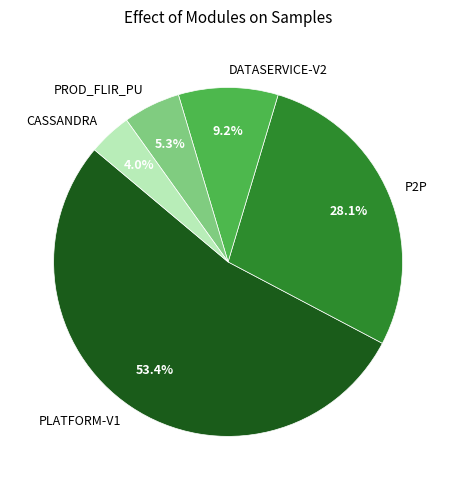

What is the ratio of the value at PLATFORM-V1 to the value at PROD_FLIR_PU?

10.1